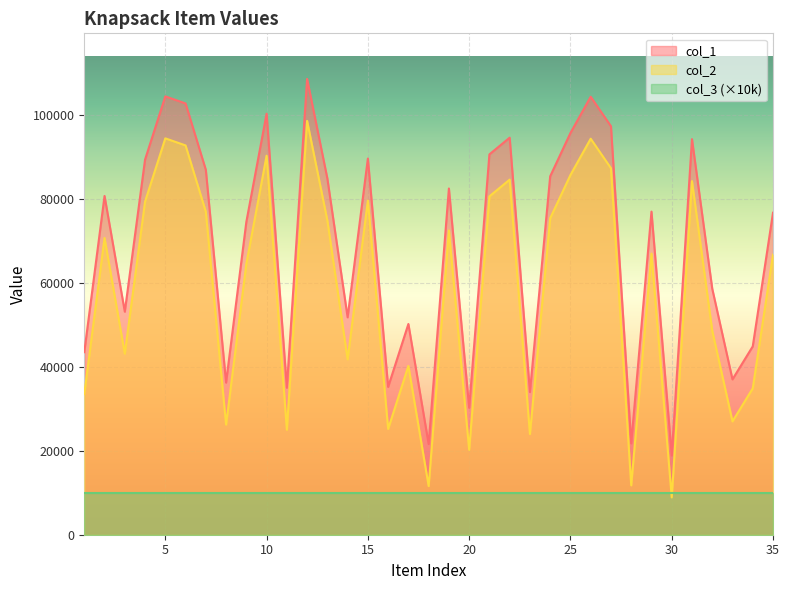

True or false: col_1 has more than 1 points higher than both neighbors.

True